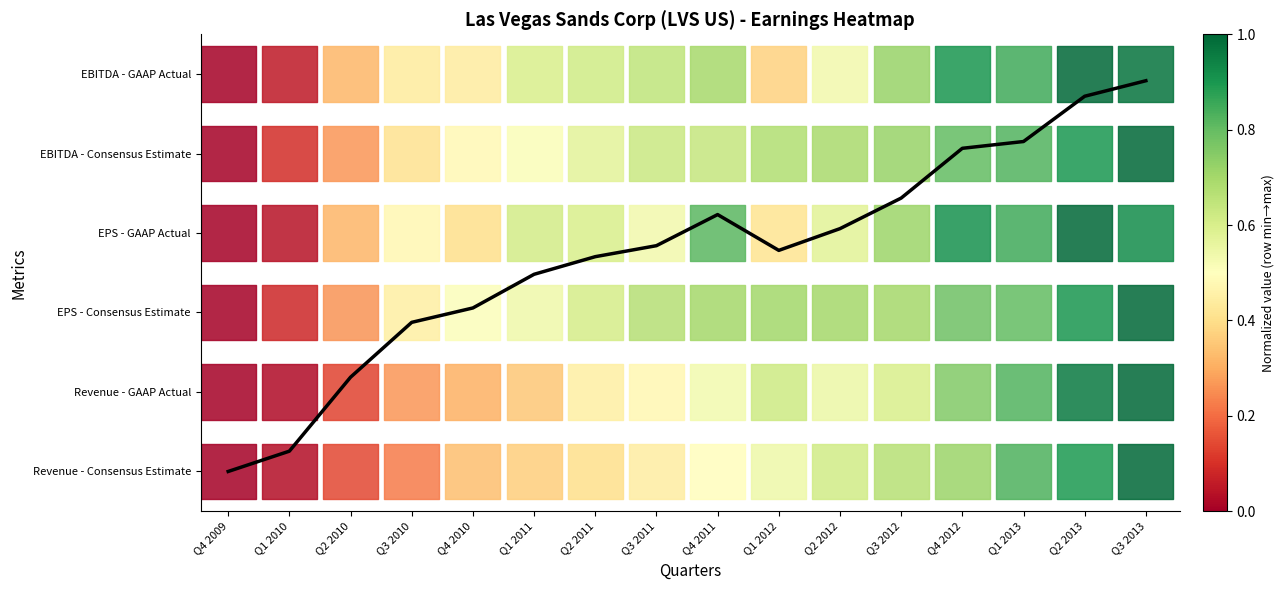

Rank the categories by value from lowest to highest.

Q4 2009, Q1 2010, Q2 2010, Q3 2010, Q4 2010, Q1 2011, Q2 2011, Q1 2012, Q3 2011, Q2 2012, Q4 2011, Q3 2012, Q4 2012, Q1 2013, Q2 2013, Q3 2013